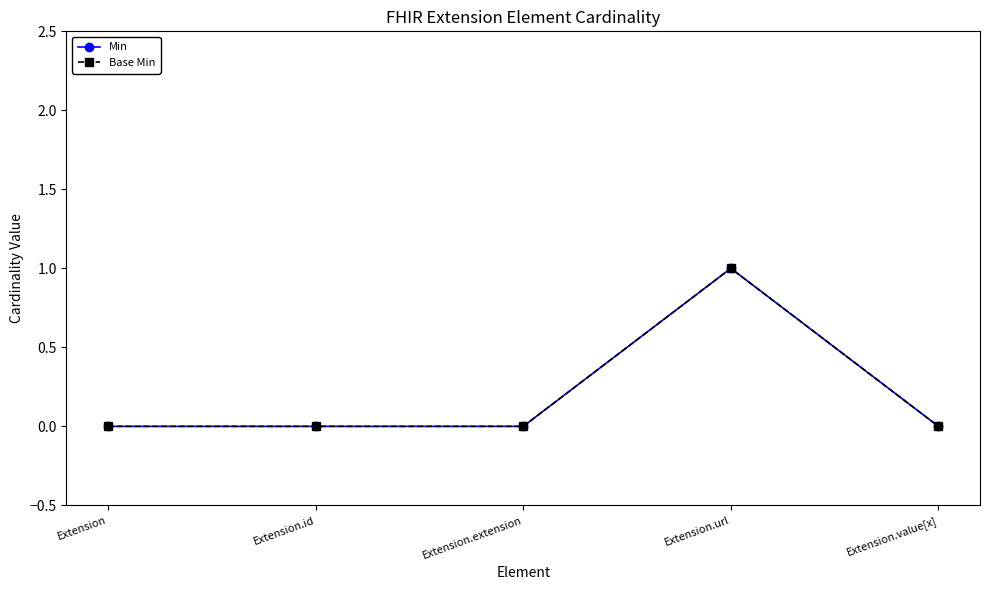

True or false: Min and Base Min cross at least once.

False